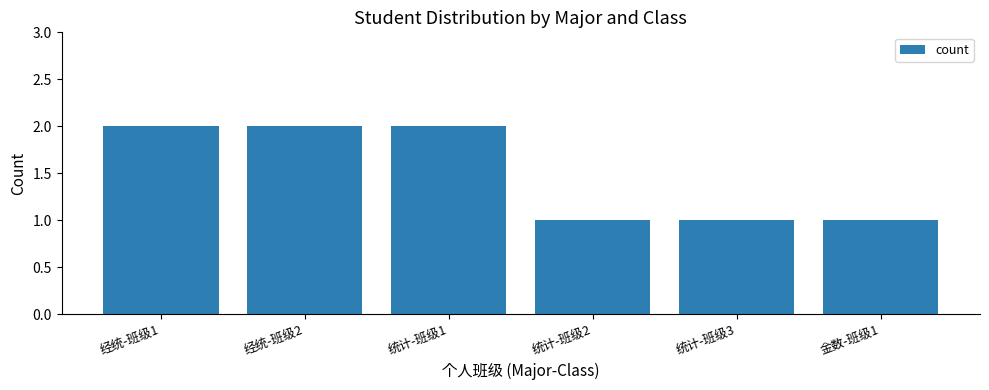

How many values are between 1 and 2?

6